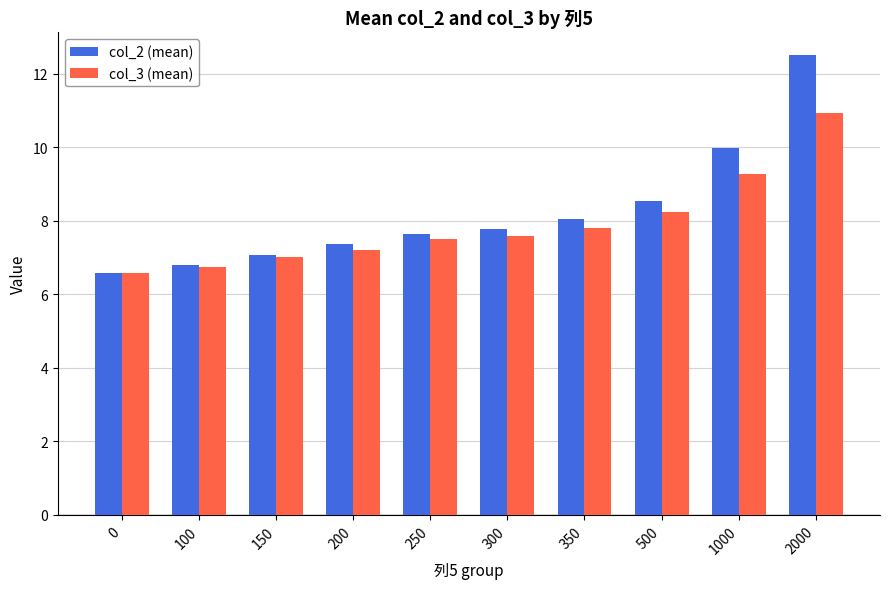

Reading left to right, list all the values displayed in this chart.

col_2 (mean): 6.6	6.8	7.1	7.4	7.6	7.8	8.0	8.5	10.0	12.5
col_3 (mean): 6.6	6.7	7.0	7.2	7.5	7.6	7.8	8.2	9.3	10.9